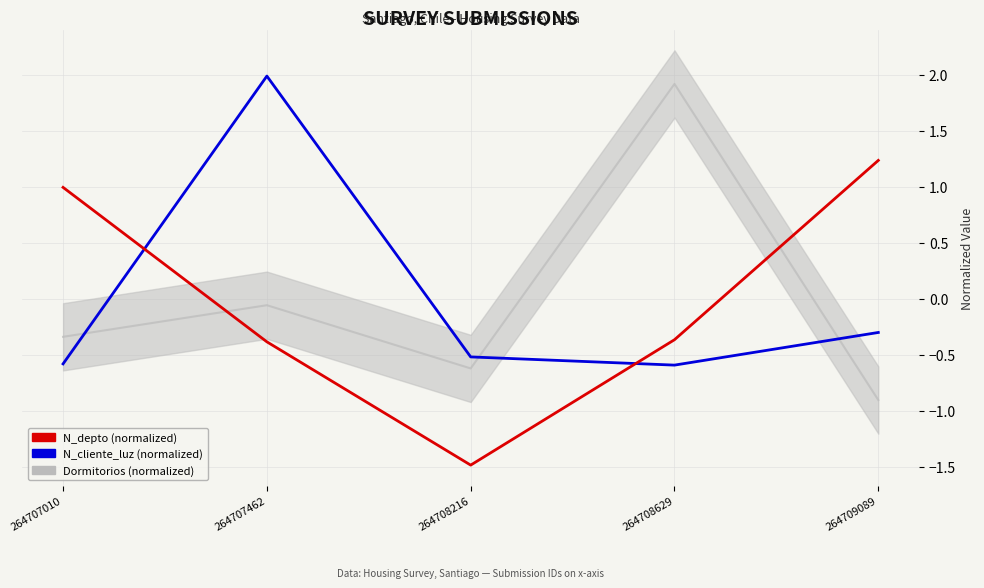

At which category does the chart reach its minimum across all series?

264708216